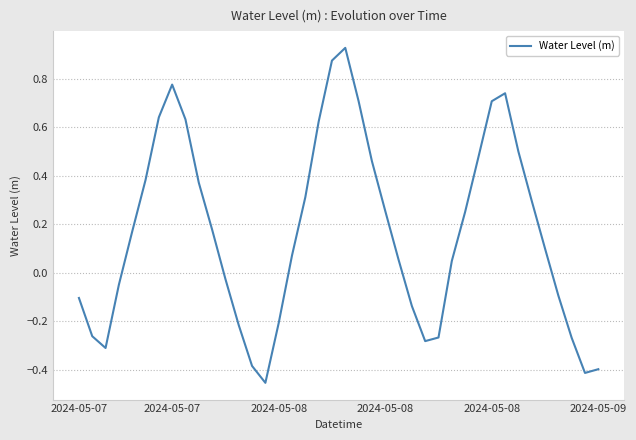

What is the difference between the maximum and second lowest values?

1.3